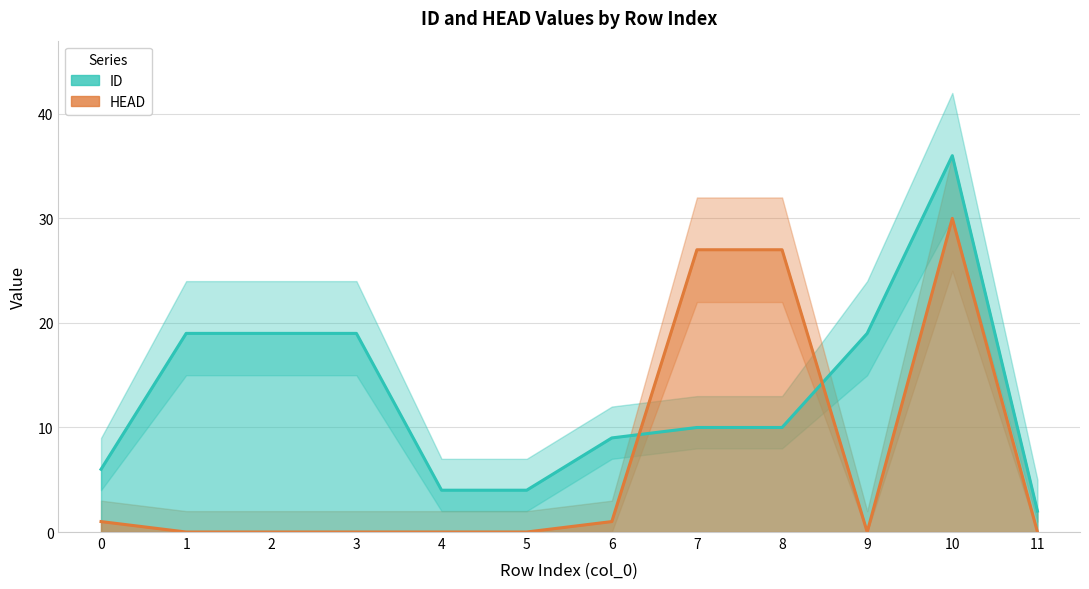

What are all the series names shown in the legend?

ID, HEAD